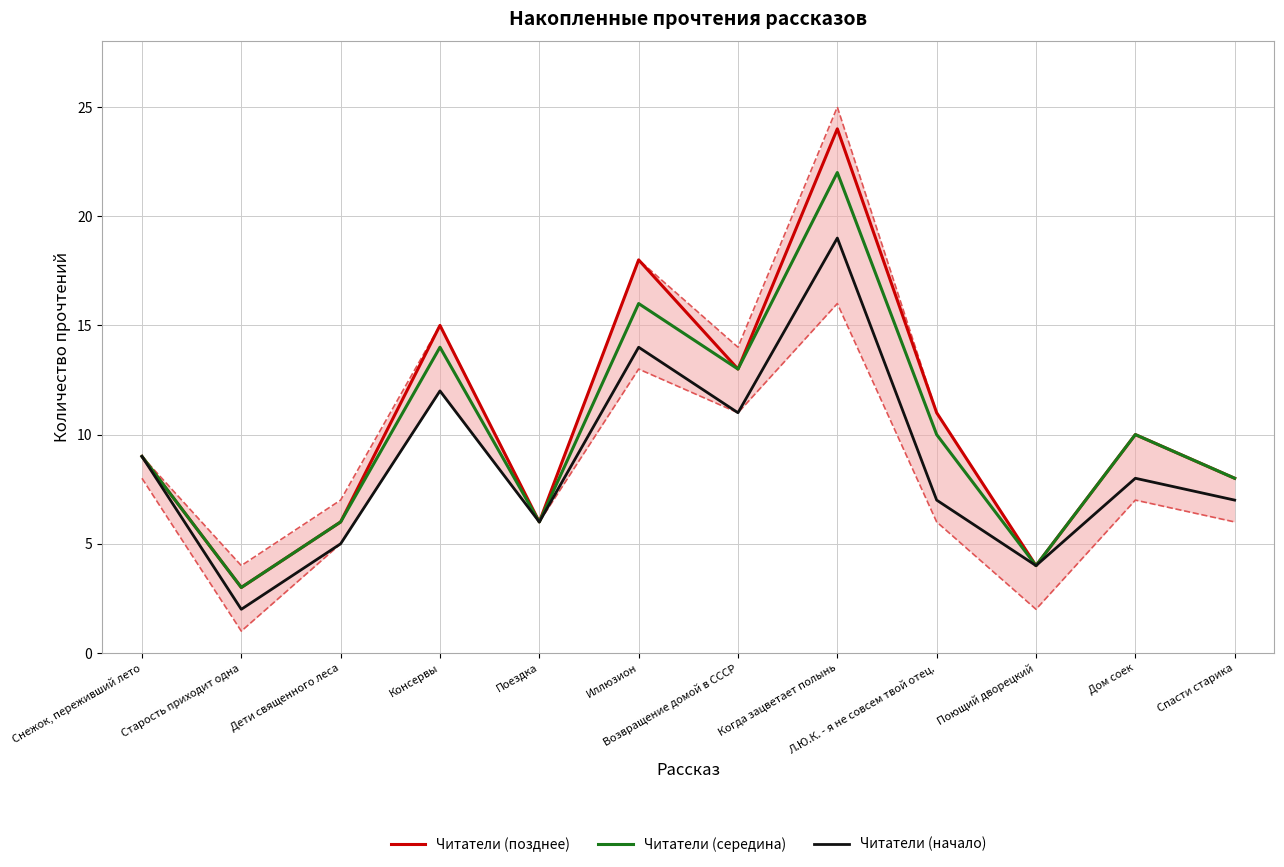

At Когда зацветает полынь, list the series in order from largest to smallest.

Читатели (позднее), Читатели (середина), Читатели (начало)